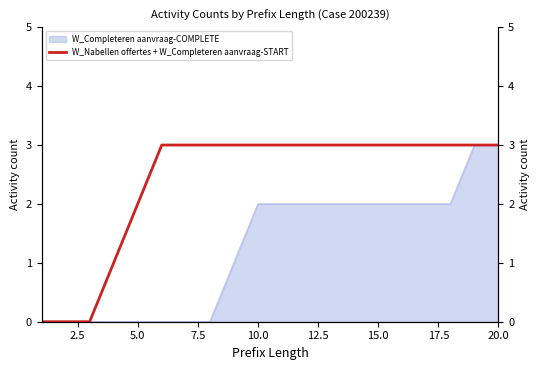

How many lines are shown in the chart?

1